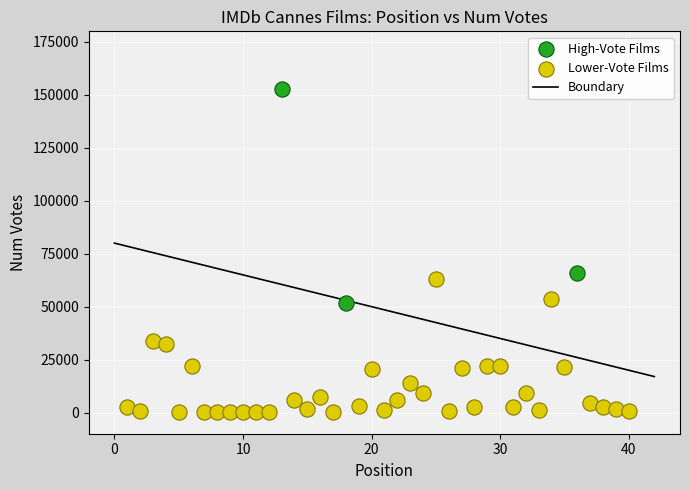

Which series contains the highest Y value?

High-Vote Films